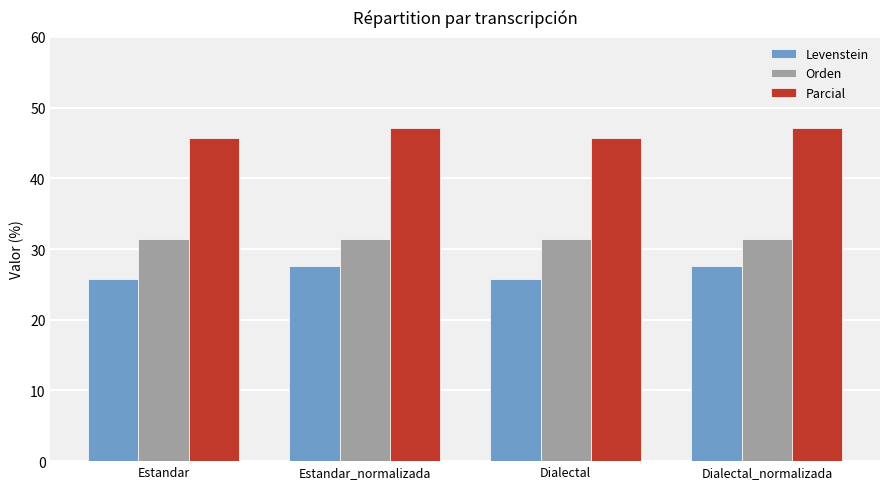

At how many categories does at least one series exceed 32?

4